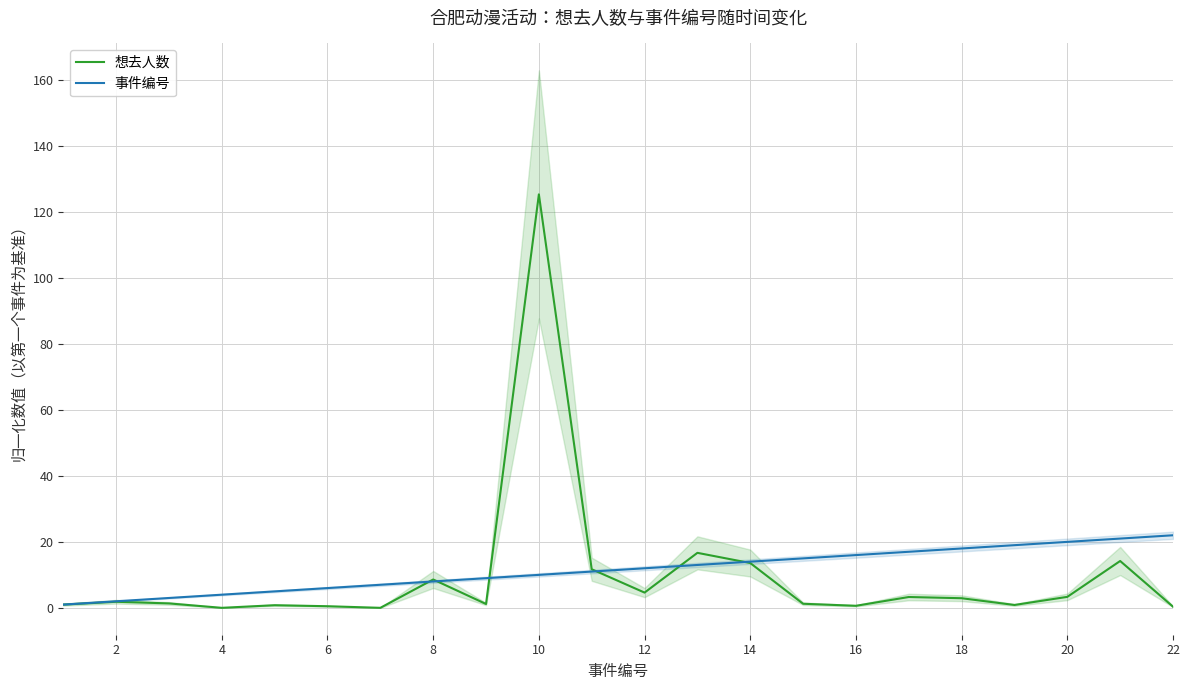

Is this an area chart (filled region under the line)?

No